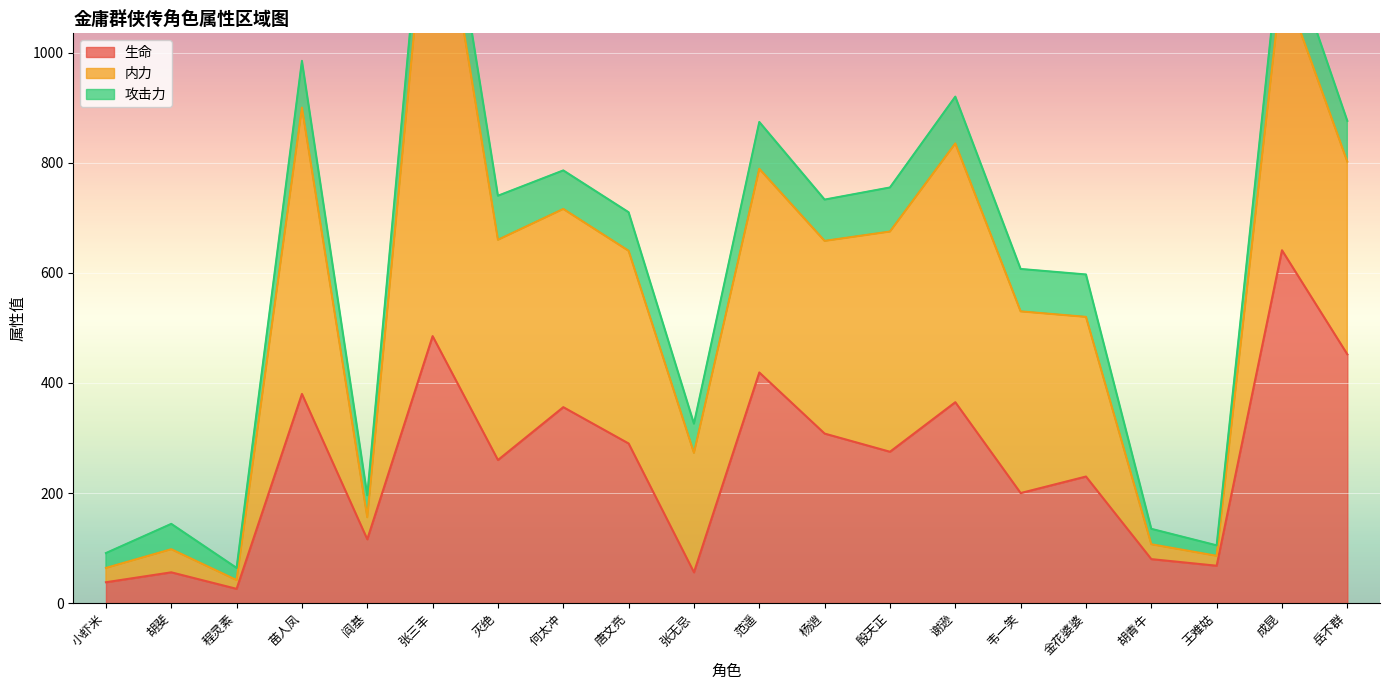

At which label does 生命 reach its minimum?

程灵素